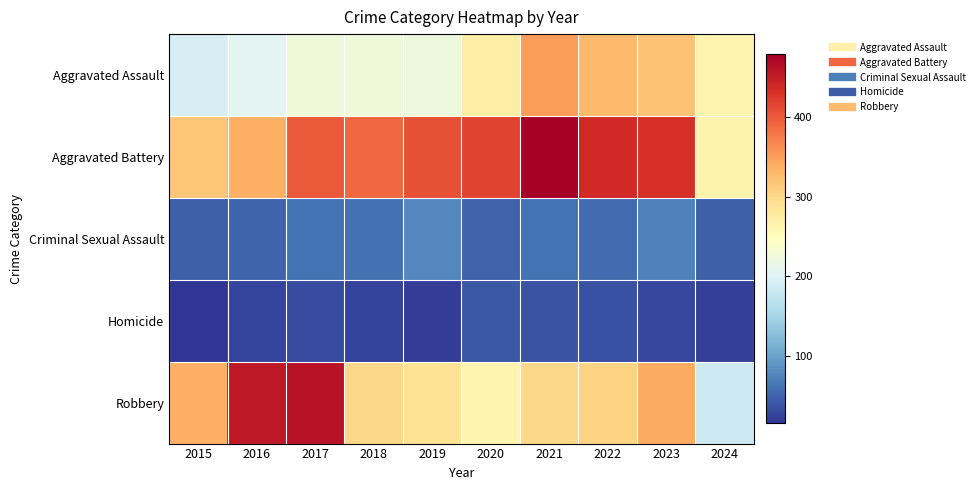

List the series in order of their peak value, lowest first.

Homicide, Criminal Sexual Assault, Aggravated Assault, Robbery, Aggravated Battery